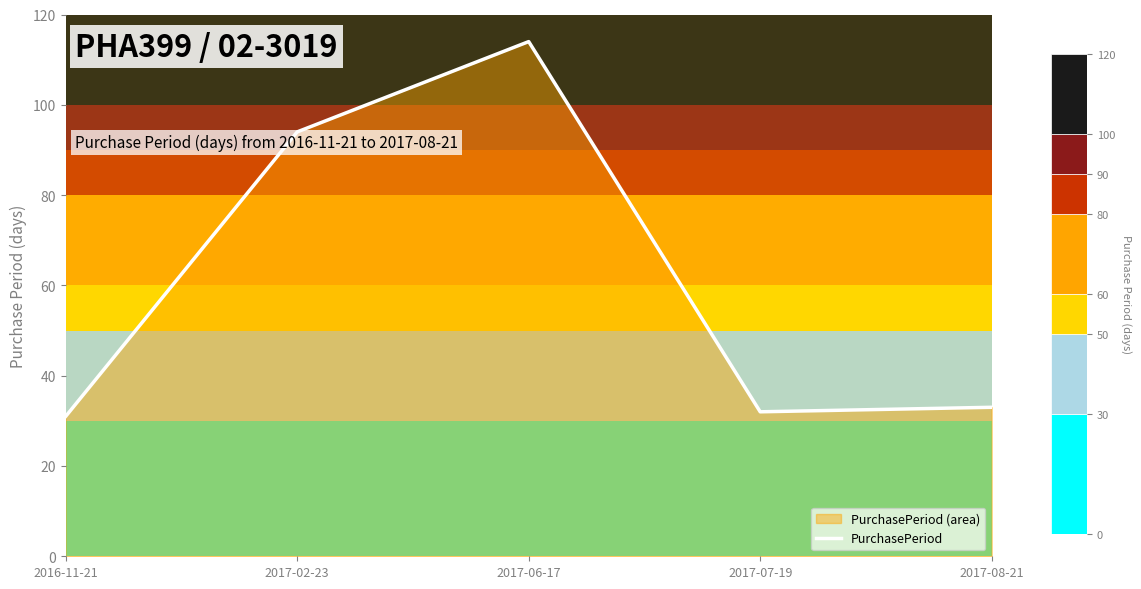

What is the ratio of the value at 2017-07-19 to the value at 2017-08-21?

1.0